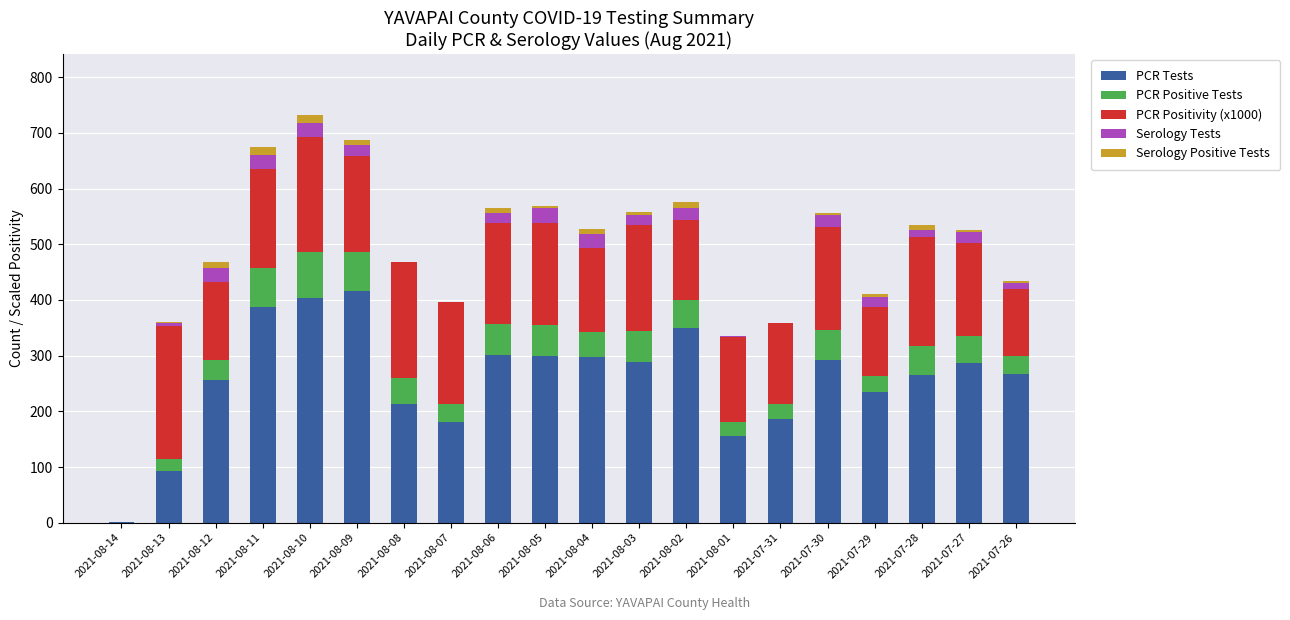

What is the sum of all PCR Tests values?

5176